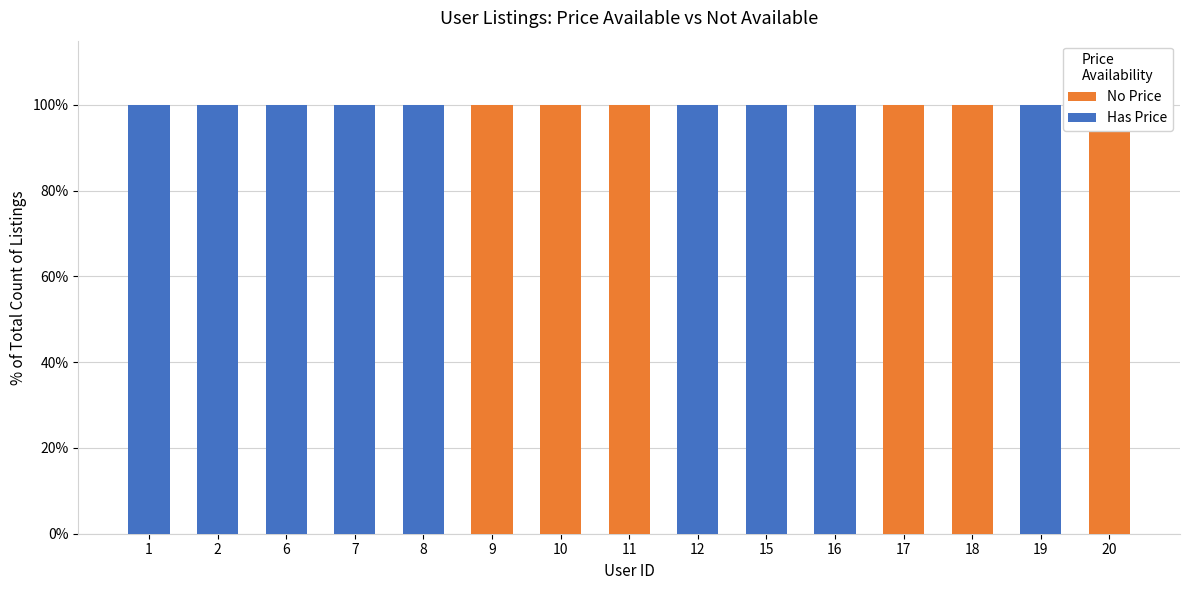

What is the greatest value displayed?

100